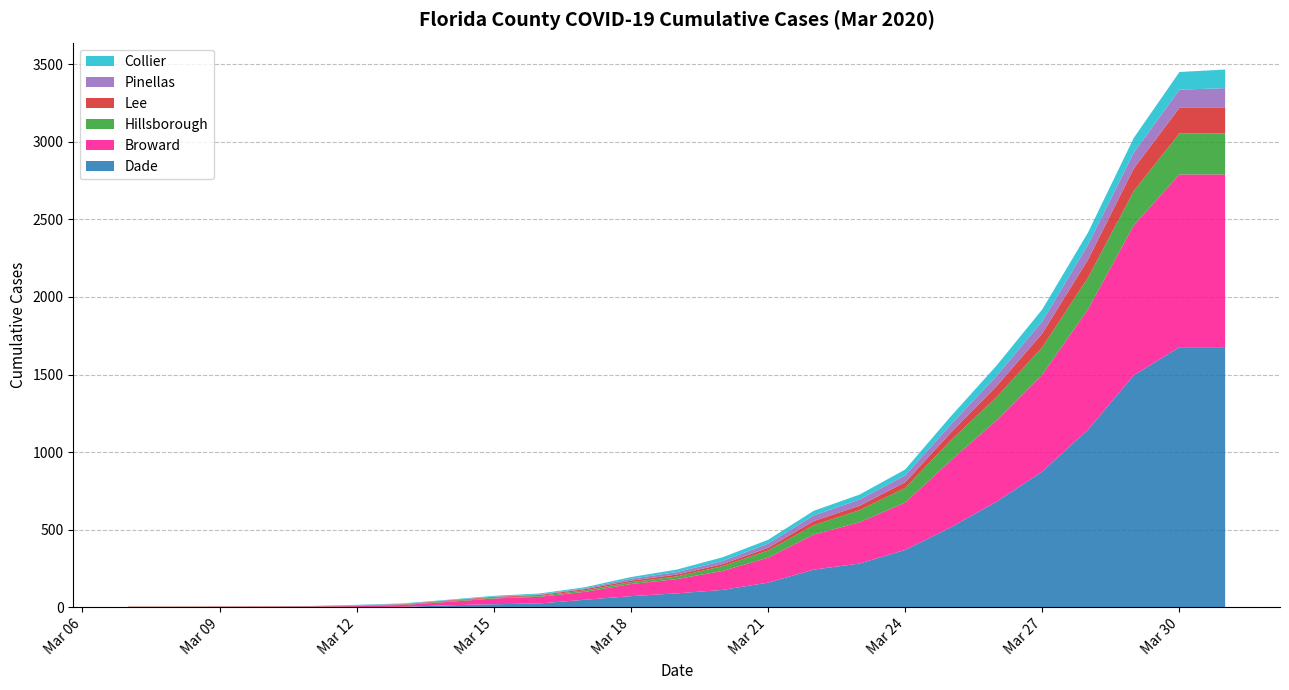

Reading left to right, extract all data points from this chart.

Dade: 2020-03-07=0	2020-03-08=0	2020-03-09=0	2020-03-10=0	2020-03-11=0	2020-03-12=1	2020-03-13=3	2020-03-14=13	2020-03-15=20	2020-03-16=25	2020-03-17=49	2020-03-18=72	2020-03-19=90	2020-03-20=112	2020-03-21=159	2020-03-22=243	2020-03-23=282	2020-03-24=370	2020-03-25=516	2020-03-26=681	2020-03-27=875	2020-03-28=1145	2020-03-29=1495	2020-03-30=1676	2020-03-31=1676
Broward: 2020-03-07=2	2020-03-08=2	2020-03-09=3	2020-03-10=4	2020-03-11=4	2020-03-12=7	2020-03-13=12	2020-03-14=22	2020-03-15=37	2020-03-16=43	2020-03-17=51	2020-03-18=78	2020-03-19=92	2020-03-20=122	2020-03-21=161	2020-03-22=226	2020-03-23=266	2020-03-24=305	2020-03-25=431	2020-03-26=524	2020-03-27=625	2020-03-28=775	2020-03-29=966	2020-03-30=1113	2020-03-31=1113
Hillsborough: 2020-03-07=1	2020-03-08=1	2020-03-09=1	2020-03-10=1	2020-03-11=1	2020-03-12=1	2020-03-13=2	2020-03-14=5	2020-03-15=5	2020-03-16=5	2020-03-17=10	2020-03-18=12	2020-03-19=17	2020-03-20=31	2020-03-21=46	2020-03-22=60	2020-03-23=78	2020-03-24=94	2020-03-25=129	2020-03-26=150	2020-03-27=176	2020-03-28=204	2020-03-29=221	2020-03-30=265	2020-03-31=265
Lee: 2020-03-07=2	2020-03-08=2	2020-03-09=2	2020-03-10=2	2020-03-11=2	2020-03-12=2	2020-03-13=3	2020-03-14=4	2020-03-15=5	2020-03-16=6	2020-03-17=8	2020-03-18=10	2020-03-19=12	2020-03-20=13	2020-03-21=17	2020-03-22=27	2020-03-23=28	2020-03-24=37	2020-03-25=50	2020-03-26=70	2020-03-27=89	2020-03-28=116	2020-03-29=145	2020-03-30=164	2020-03-31=164
Pinellas: 2020-03-07=0	2020-03-08=0	2020-03-09=0	2020-03-10=0	2020-03-11=2	2020-03-12=2	2020-03-13=2	2020-03-14=2	2020-03-15=2	2020-03-16=4	2020-03-17=5	2020-03-18=12	2020-03-19=16	2020-03-20=20	2020-03-21=27	2020-03-22=36	2020-03-23=40	2020-03-24=44	2020-03-25=52	2020-03-26=66	2020-03-27=78	2020-03-28=96	2020-03-29=102	2020-03-30=117	2020-03-31=127
Collier: 2020-03-07=0	2020-03-08=0	2020-03-09=0	2020-03-10=0	2020-03-11=0	2020-03-12=3	2020-03-13=3	2020-03-14=3	2020-03-15=5	2020-03-16=6	2020-03-17=7	2020-03-18=11	2020-03-19=16	2020-03-20=24	2020-03-21=25	2020-03-22=30	2020-03-23=32	2020-03-24=38	2020-03-25=53	2020-03-26=67	2020-03-27=77	2020-03-28=79	2020-03-29=95	2020-03-30=114	2020-03-31=120